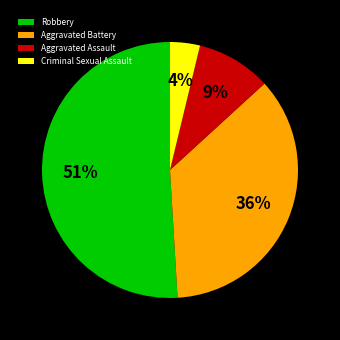

True or false: Criminal Sexual Assault accounts for 4% of the total.

True